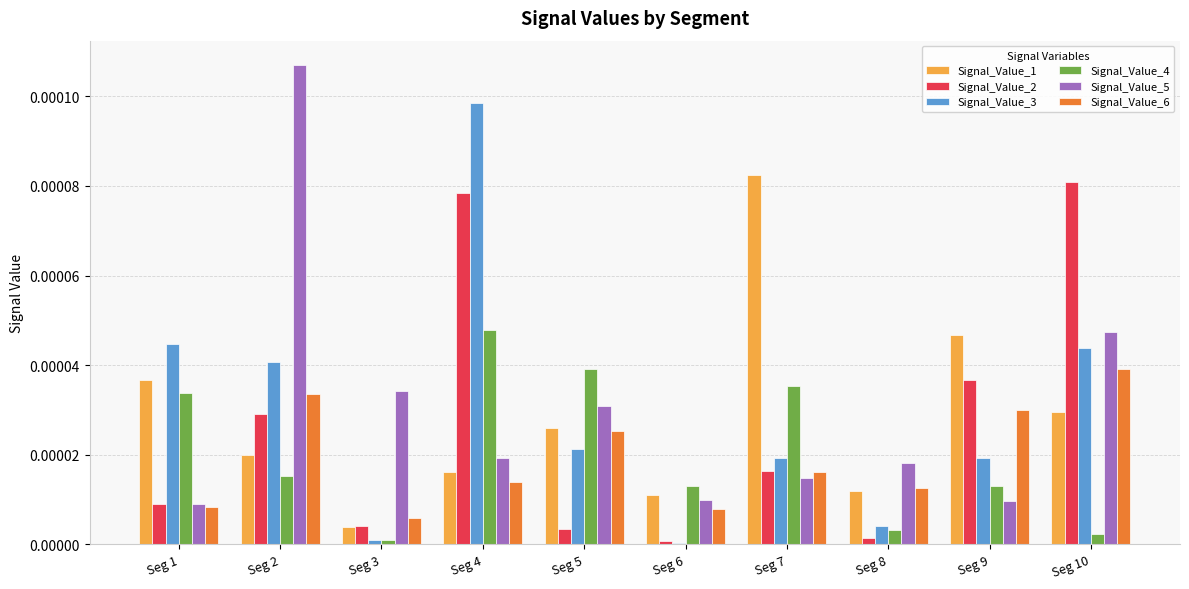

At which label does Signal_Value_4 reach its peak?

Seg 4